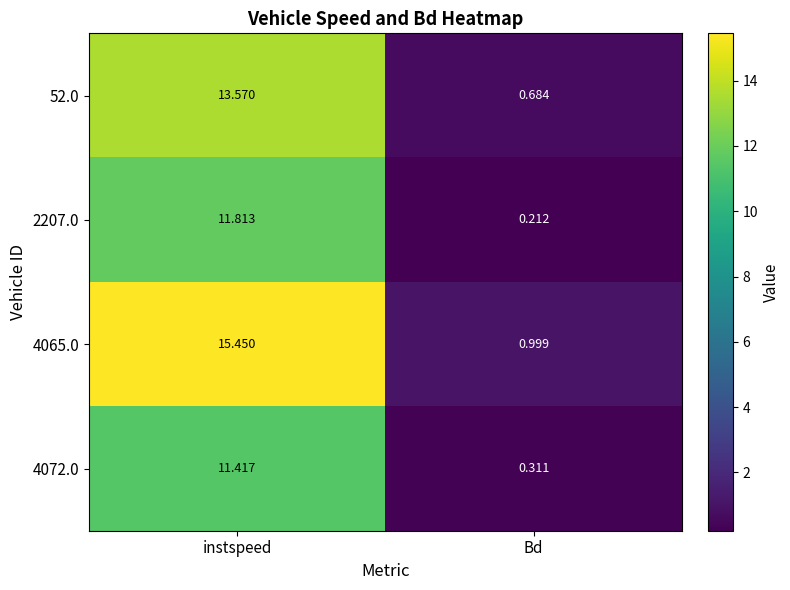

Which category has the lowest value across all series?

Bd